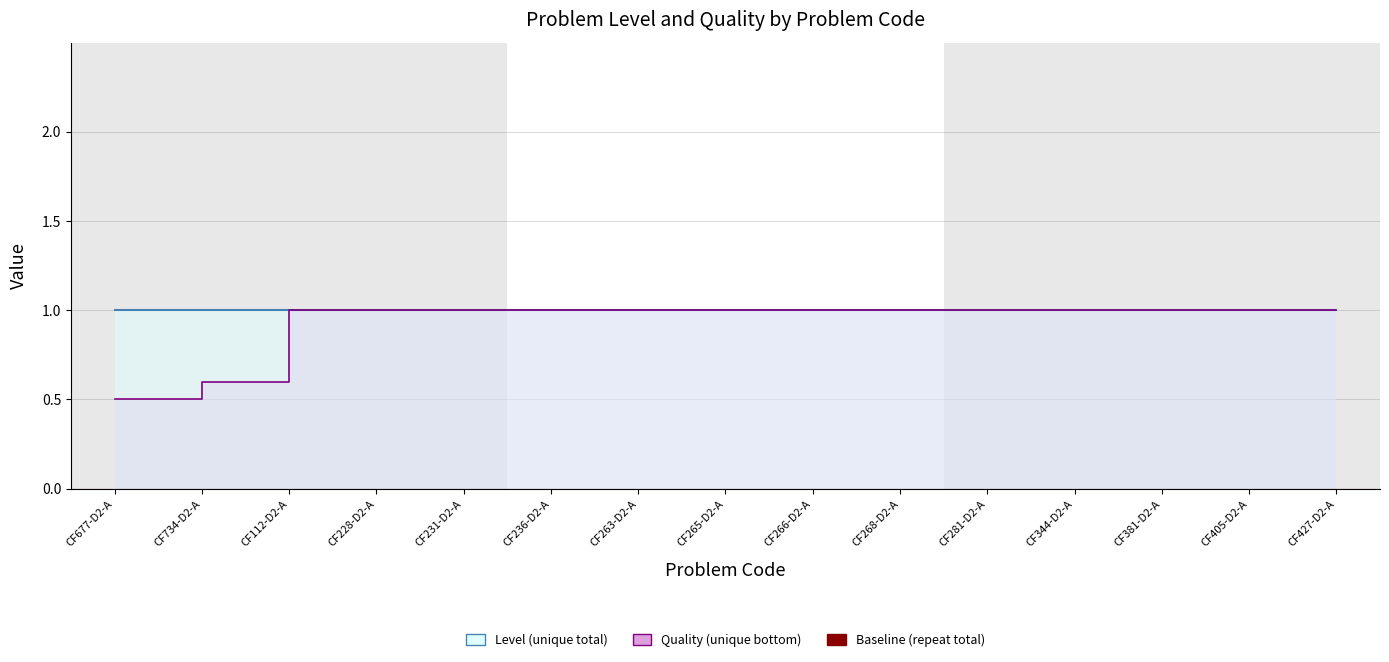

True or false: the data shows 0.8 at CF734-D2-A.

False